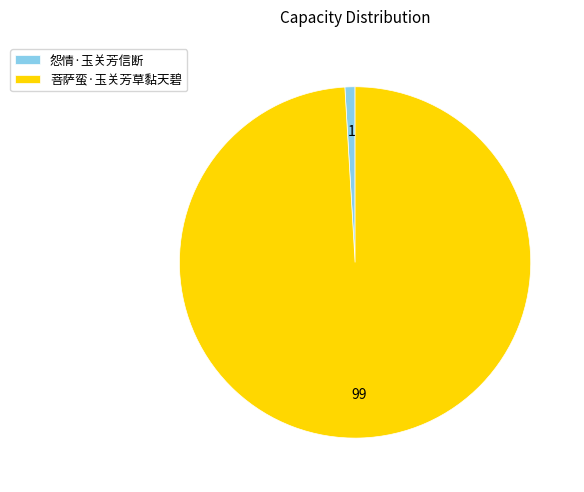

Is it true that 怨情·玉关芳信断 is 1% of the pie?

True